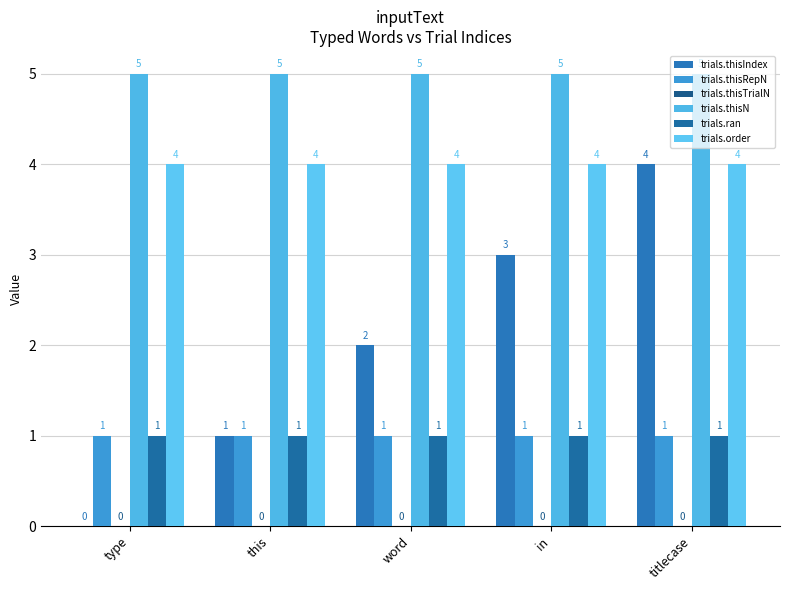

What is the sum of the trials.order values at in and word?

8